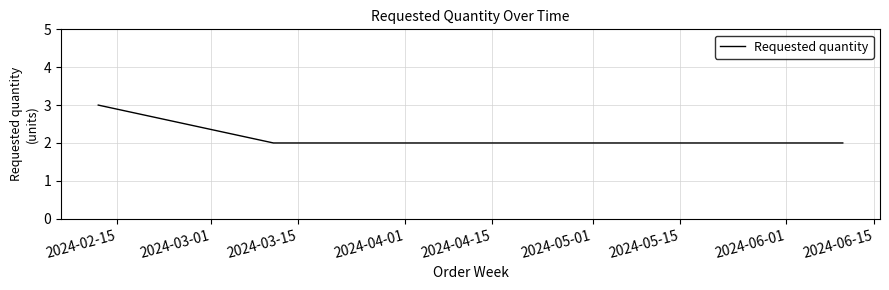

What is the maximum value shown in the chart?

3